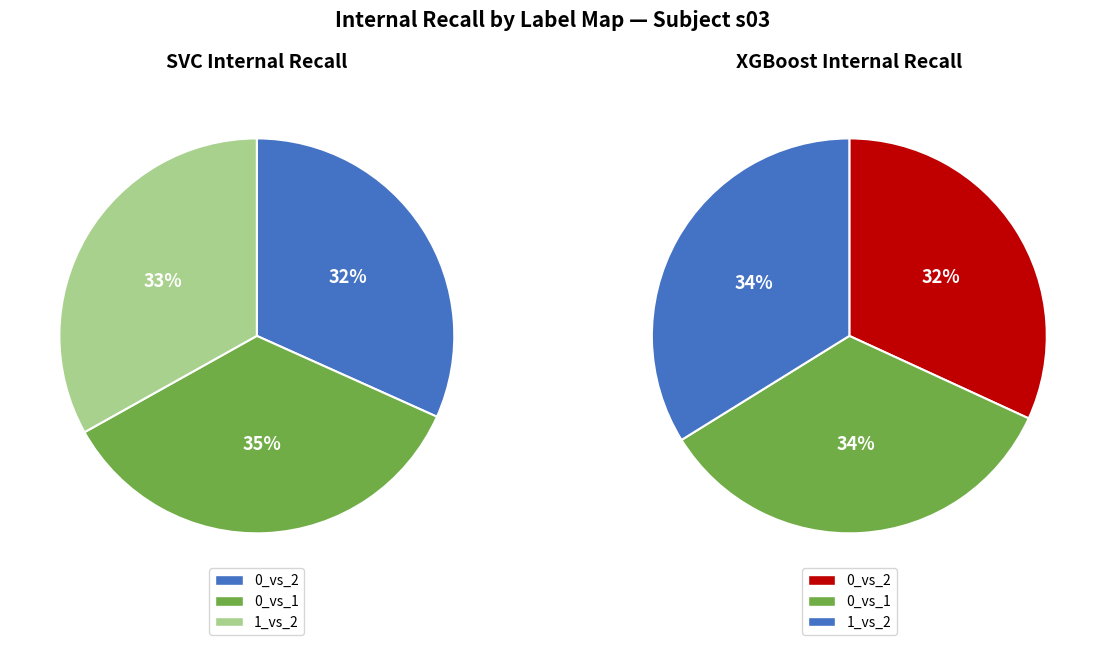

What is the total percentage of 0_vs_1 and 0_vs_2?

66.9%